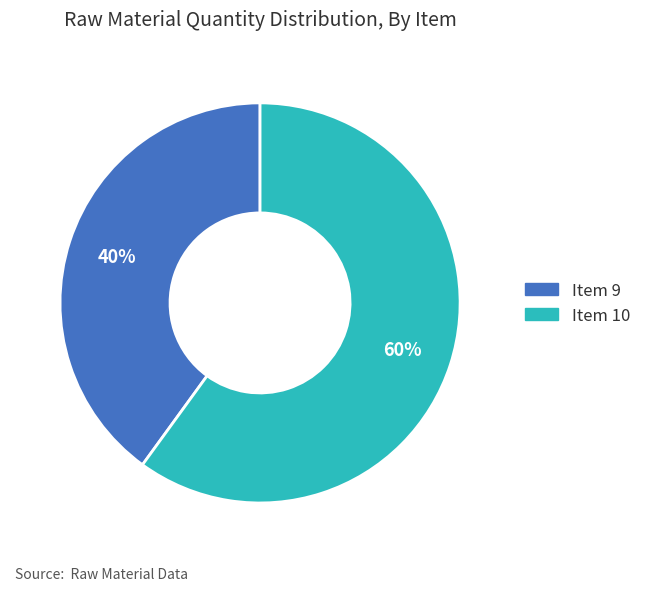

Between Item 10 and Item 9, which is larger?

Item 10